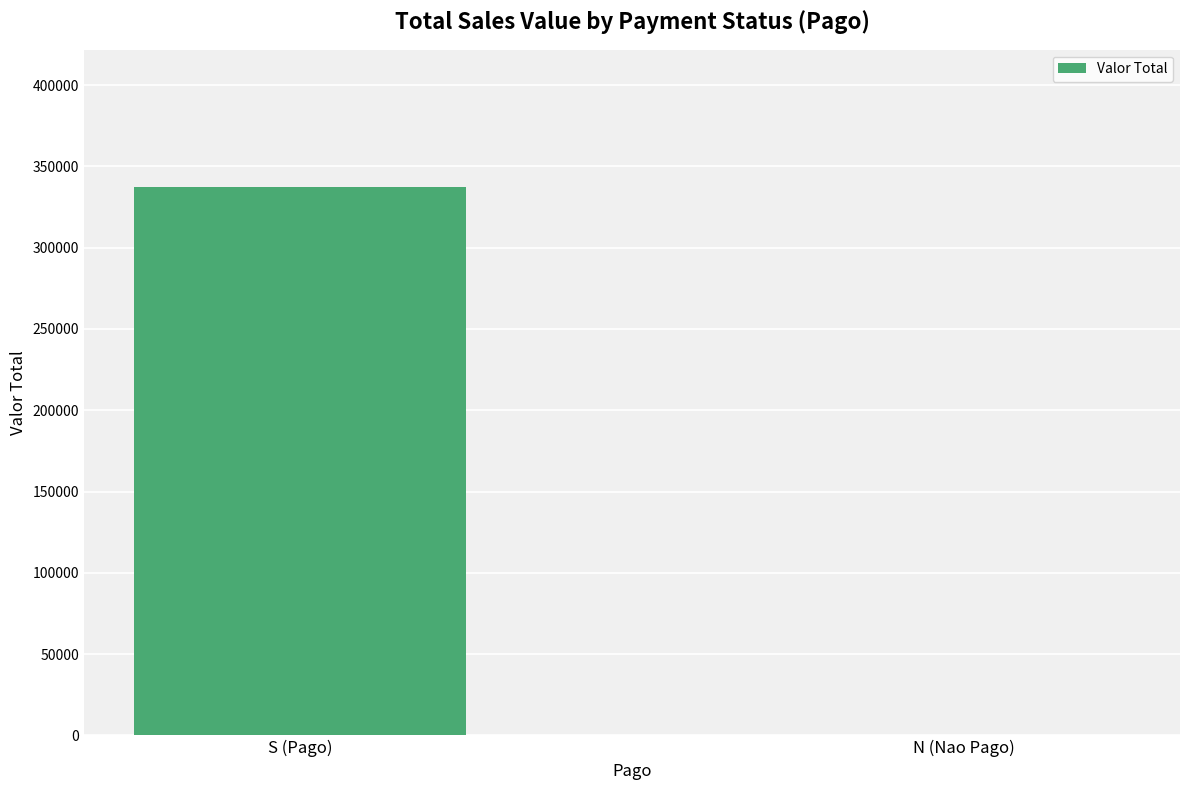

Between N (Nao Pago) and S (Pago), which is larger?

S (Pago)